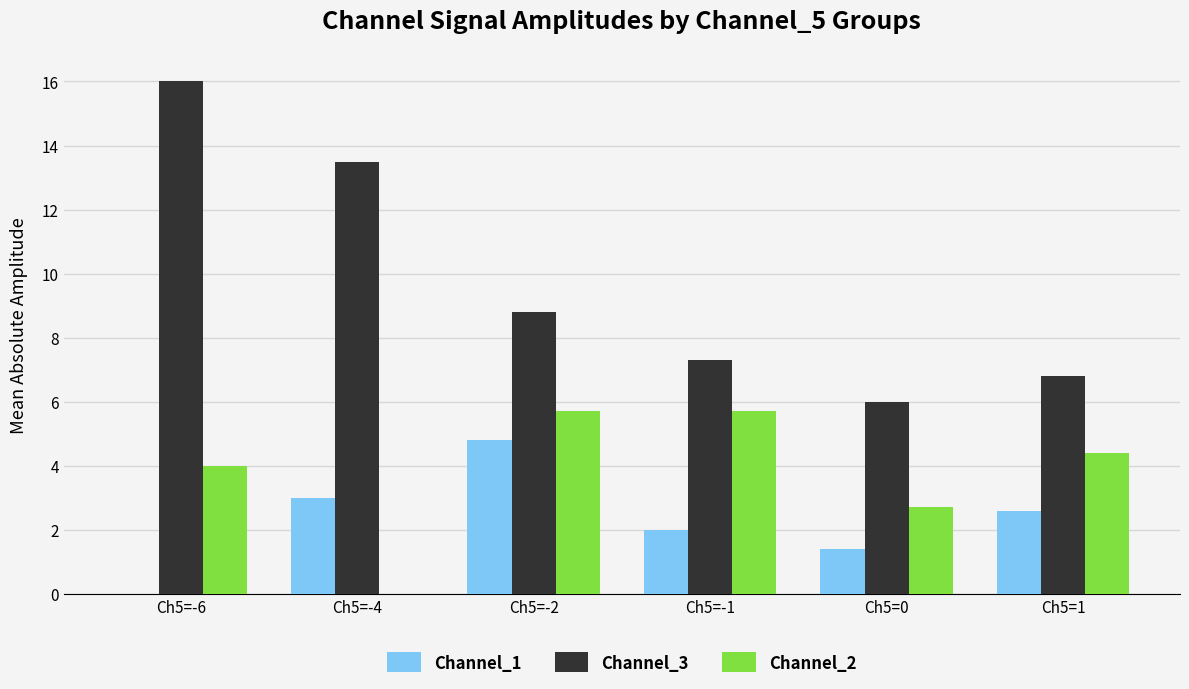

The Channel_1 series shows -3.2 at Ch5=-6. True or false?

False